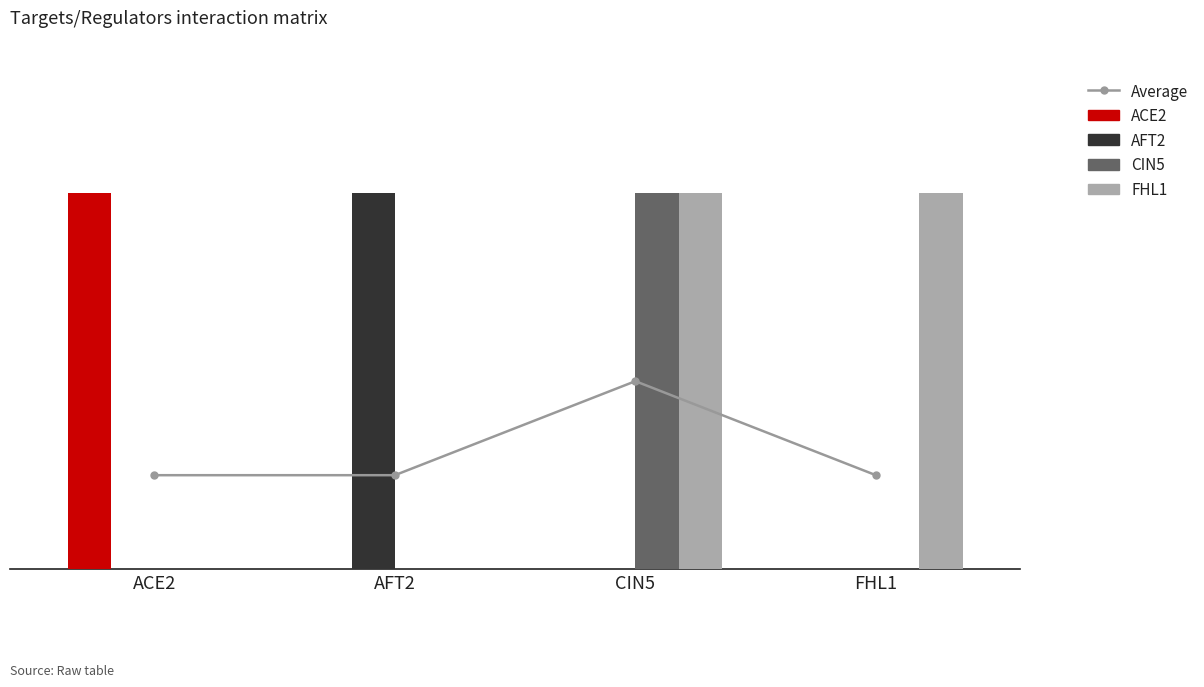

What is the label of the 3rd bar from the left?

CIN5